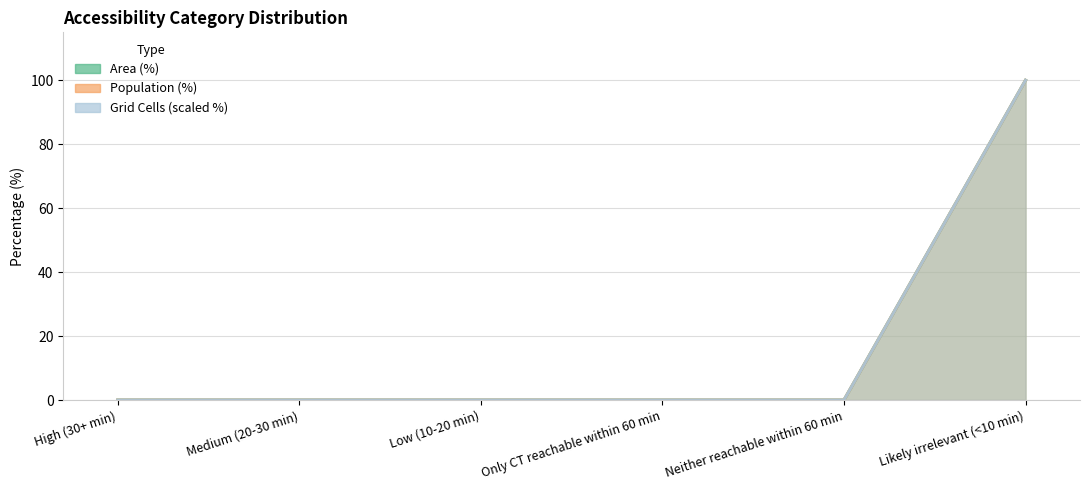

What position from the left is Low (10-20 min)?

3